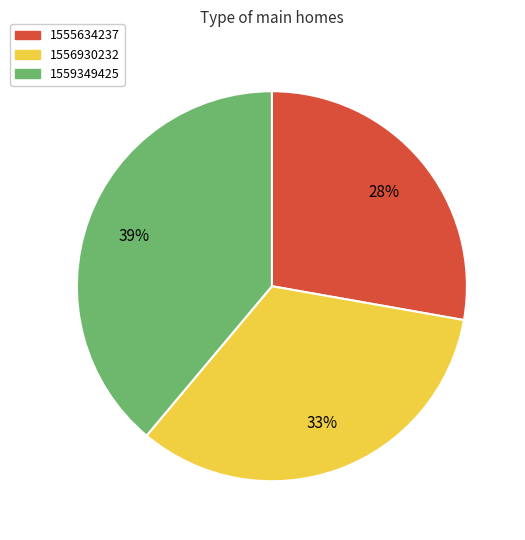

Is there a majority slice in this chart?

No